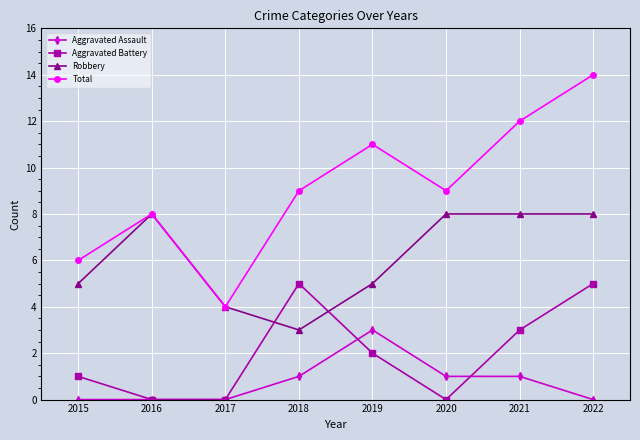

Reading left to right, list all the values displayed in this chart.

Aggravated Assault: 0	0	0	1	3	1	1	0
Aggravated Battery: 1	0	0	5	2	0	3	5
Robbery: 5	8	4	3	5	8	8	8
Total: 6	8	4	9	11	9	12	14